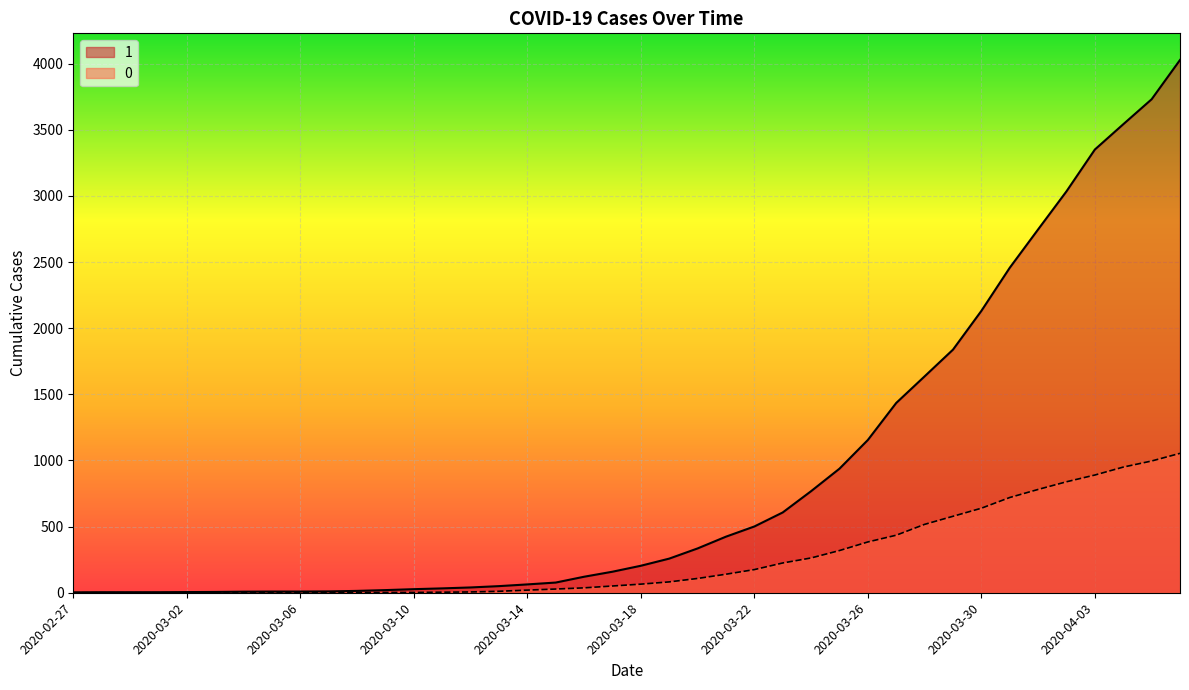

What is the label of the 3rd point from the left?

2020-02-29